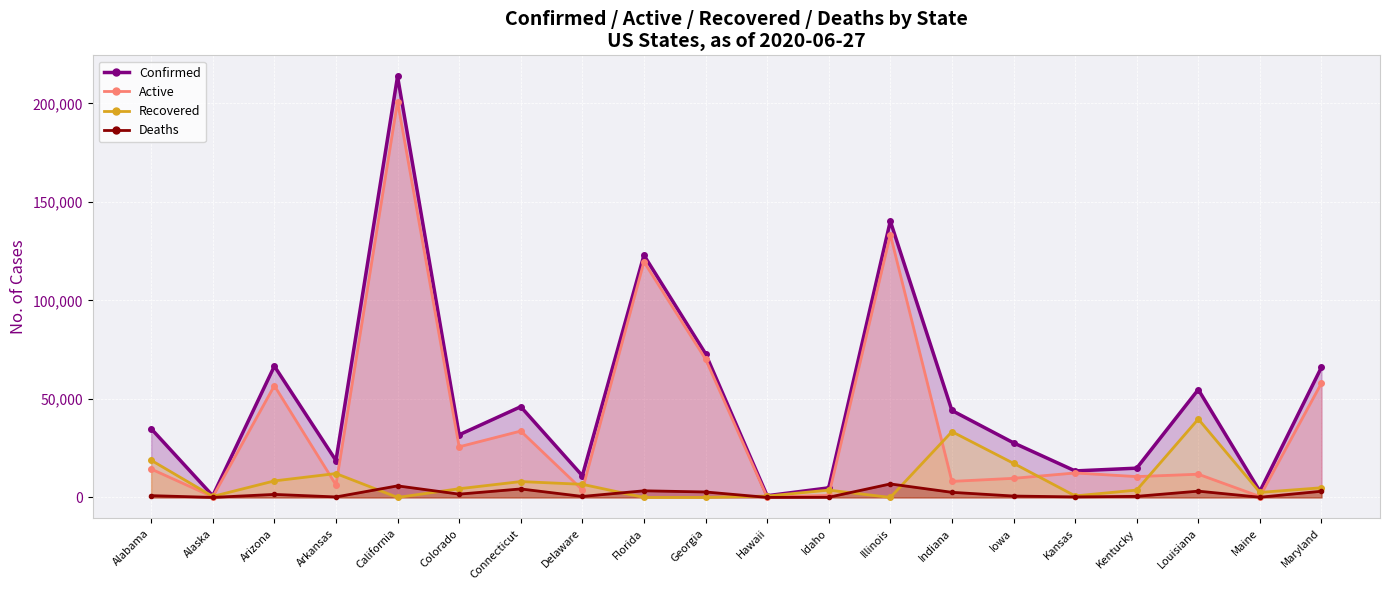

What is the value of the Active point at the 1st from the left?

14410